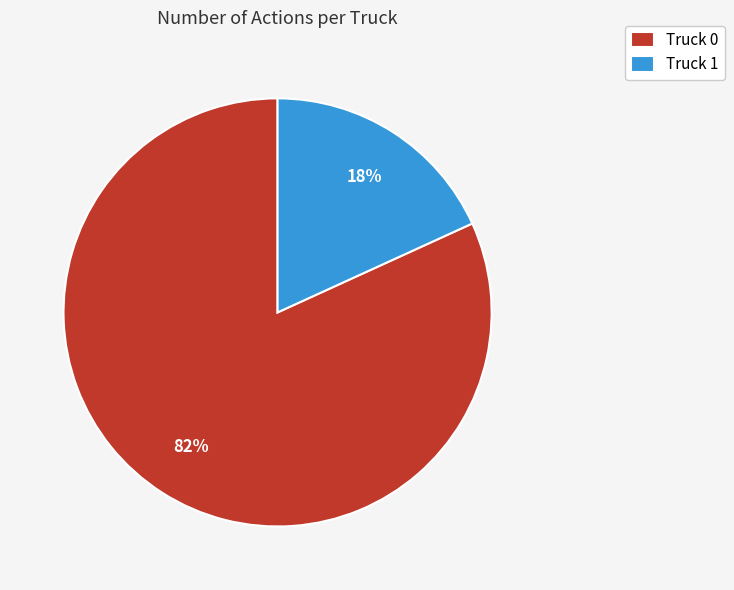

To the nearest percent, what is the combined percentage of Truck 1 and Truck 0?

100%